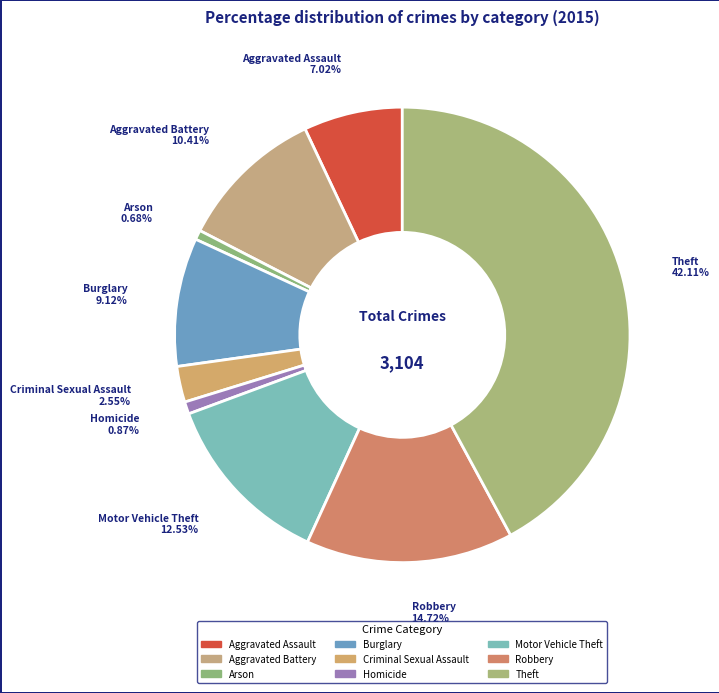

Which slice is the largest?

Theft